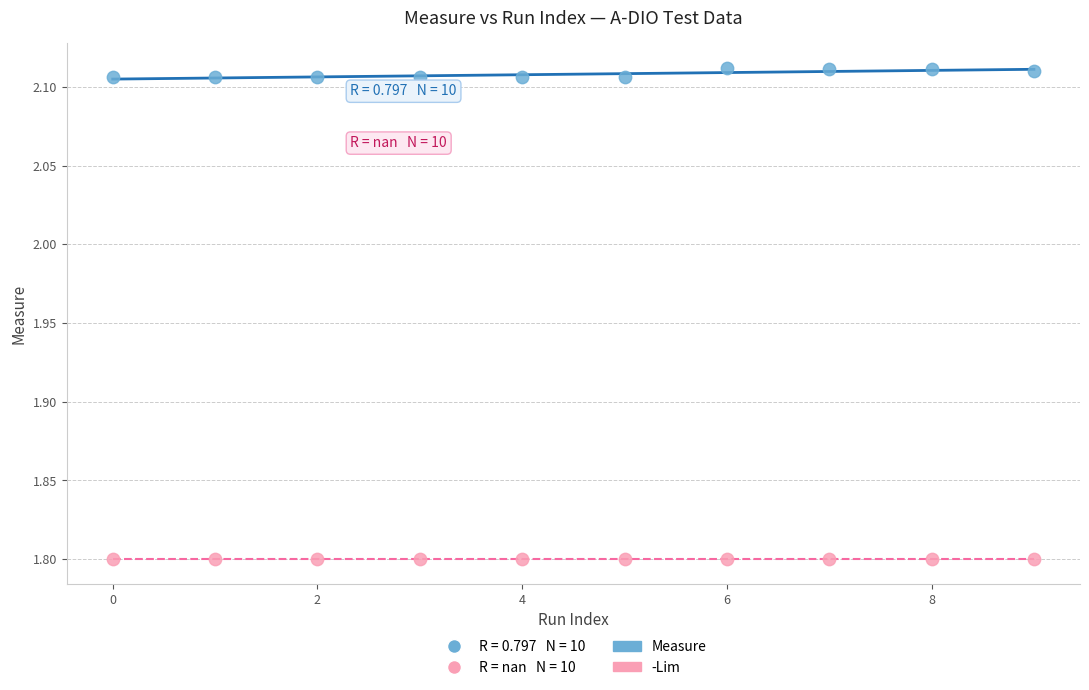

Which series contains the highest Y value?

Measure